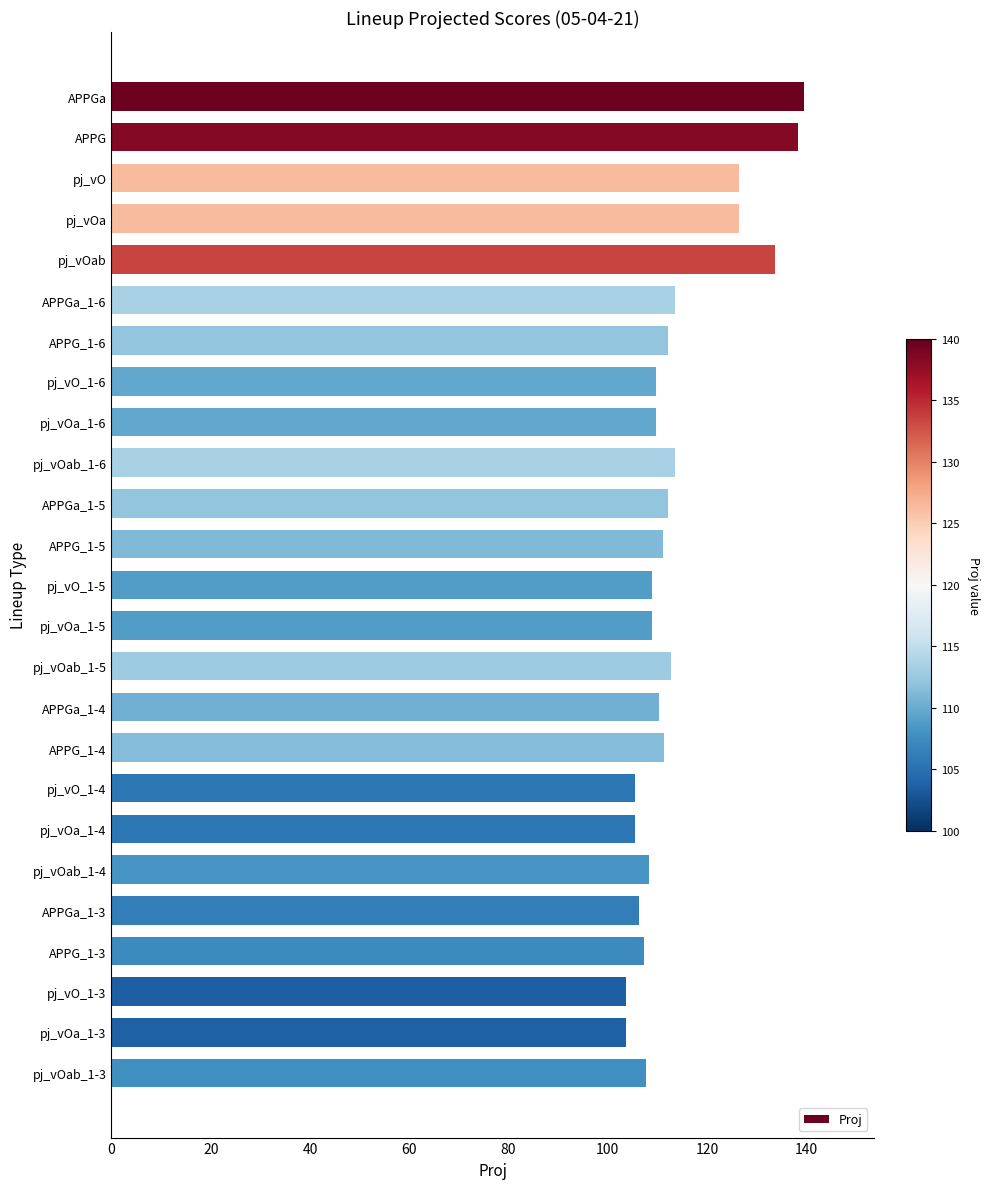

What is the minimum value shown in the chart?

103.6